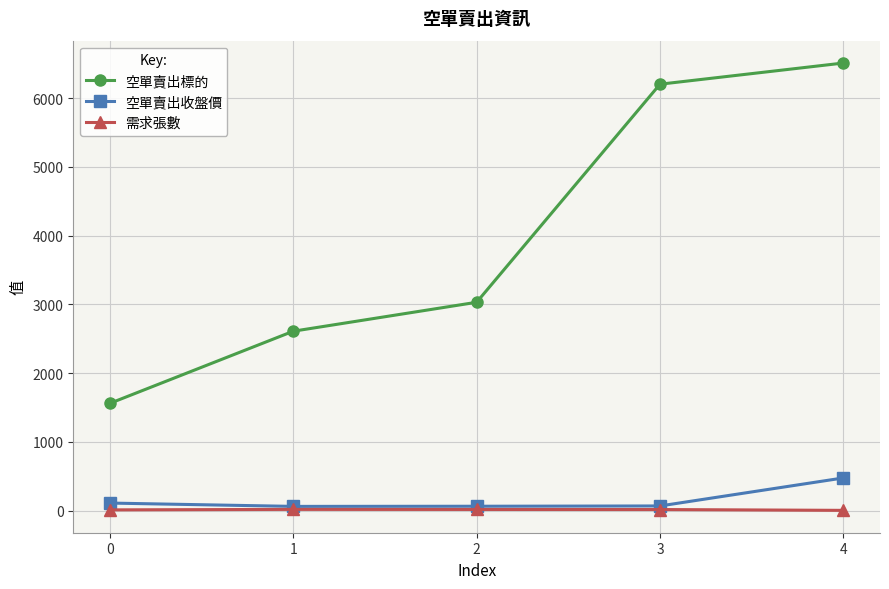

Which series has the widest spread of values?

空單賣出標的